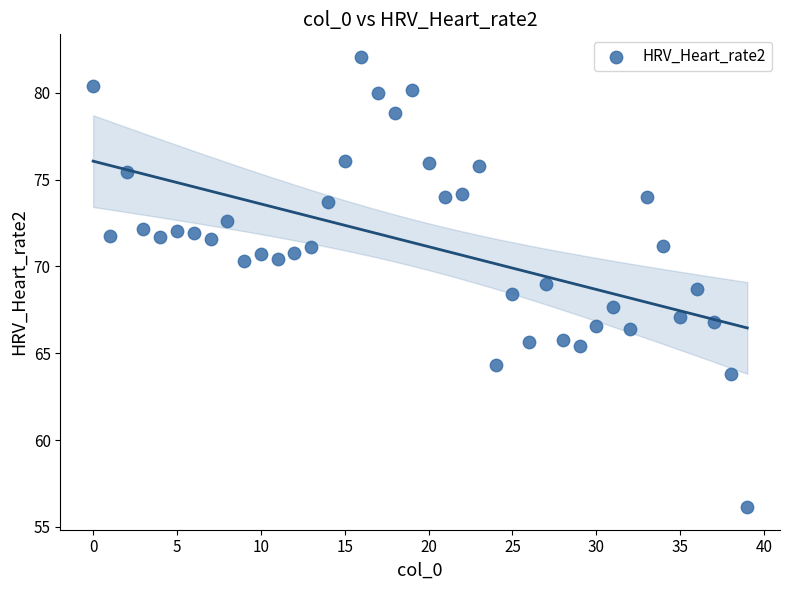

What is the range of Y values (max minus min)?

25.9